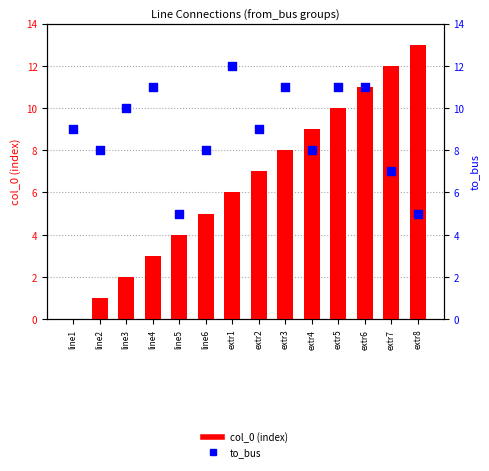

What are all the series names shown in the legend?

col_0 (index), to_bus